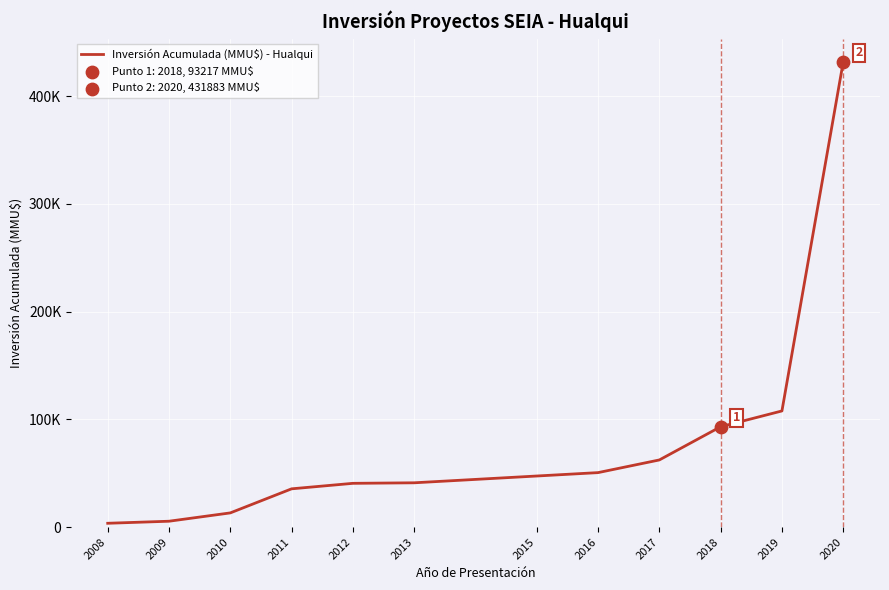

What is the change in value from 2008 to 2012?

+37075